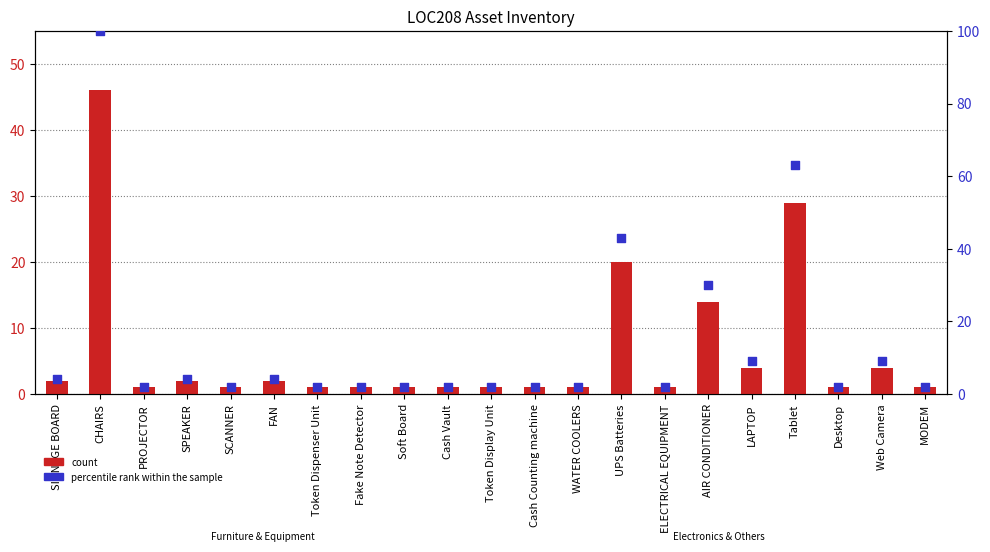

At how many categories does at least one series exceed 35?

3